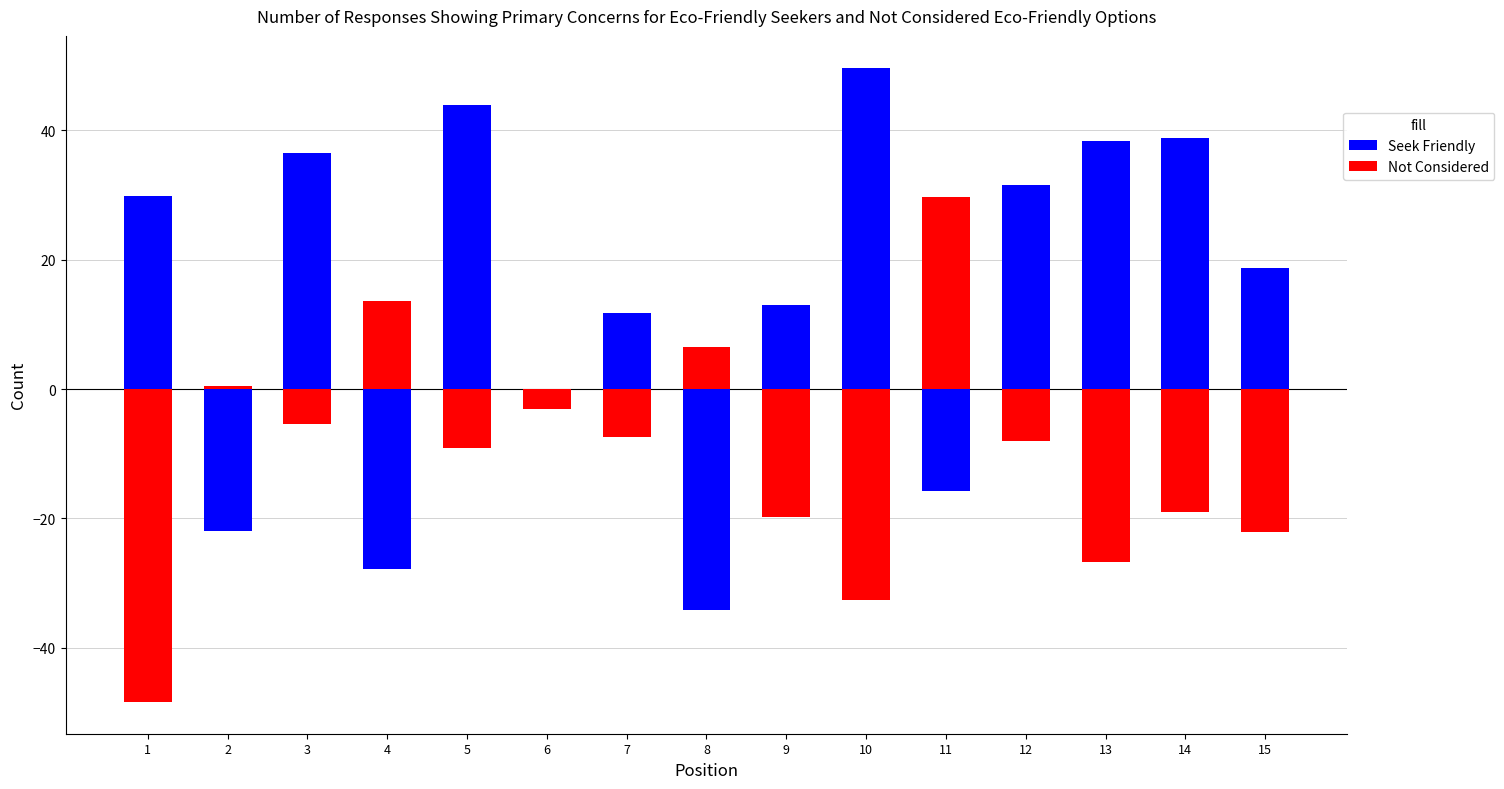

Where is Seek Friendly nearest to the value 7?

7